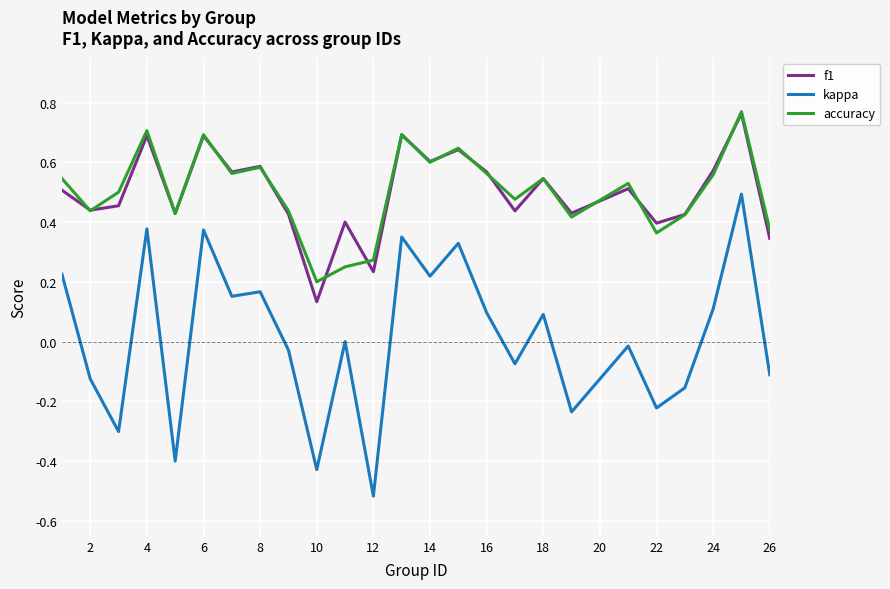

Which series has the largest range (max minus min)?

kappa